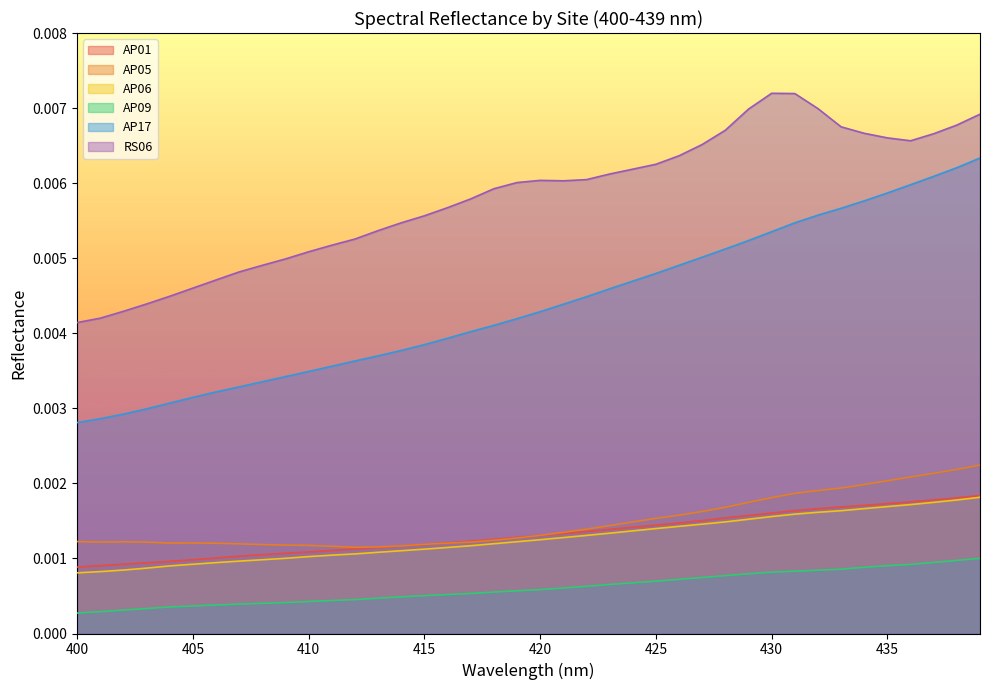

True or false: RS06 and AP01 intersect in this chart.

False